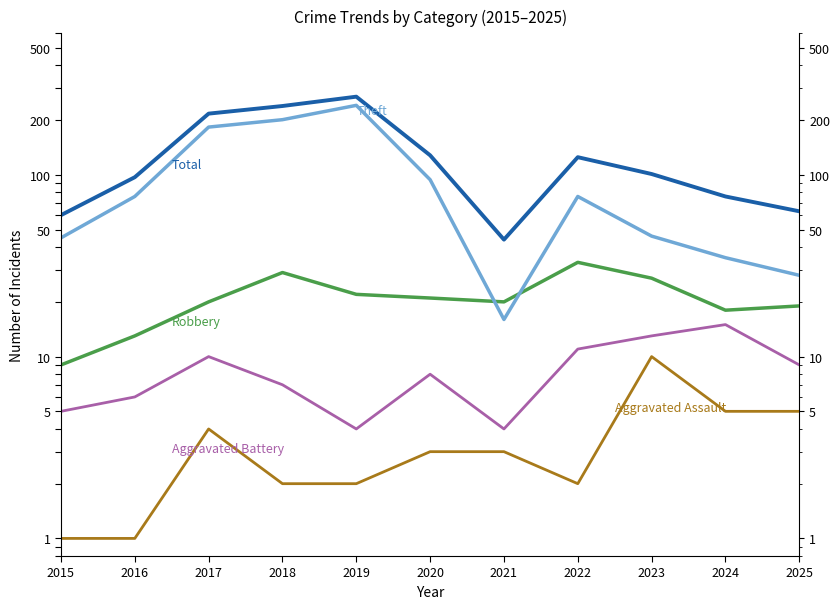

At 2025, list the series in order from largest to smallest.

Total, Theft, Robbery, Aggravated Battery, Aggravated Assault